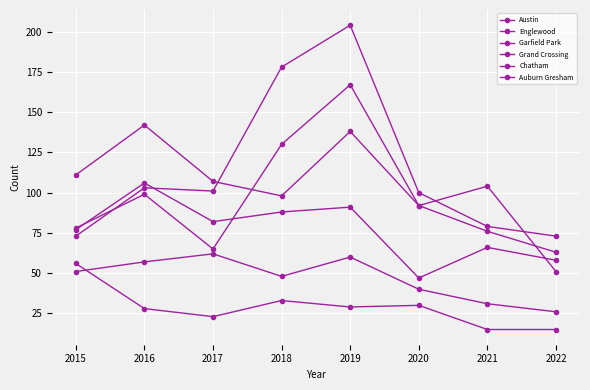

List the labels in order of Grand Crossing value, largest first.

2016, 2019, 2018, 2017, 2015, 2021, 2022, 2020